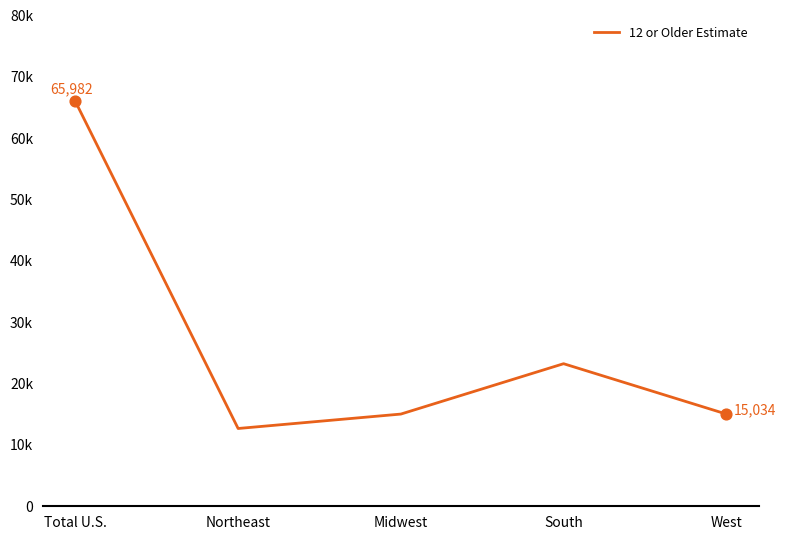

What is the change in value from Total U.S. to West?

-50948